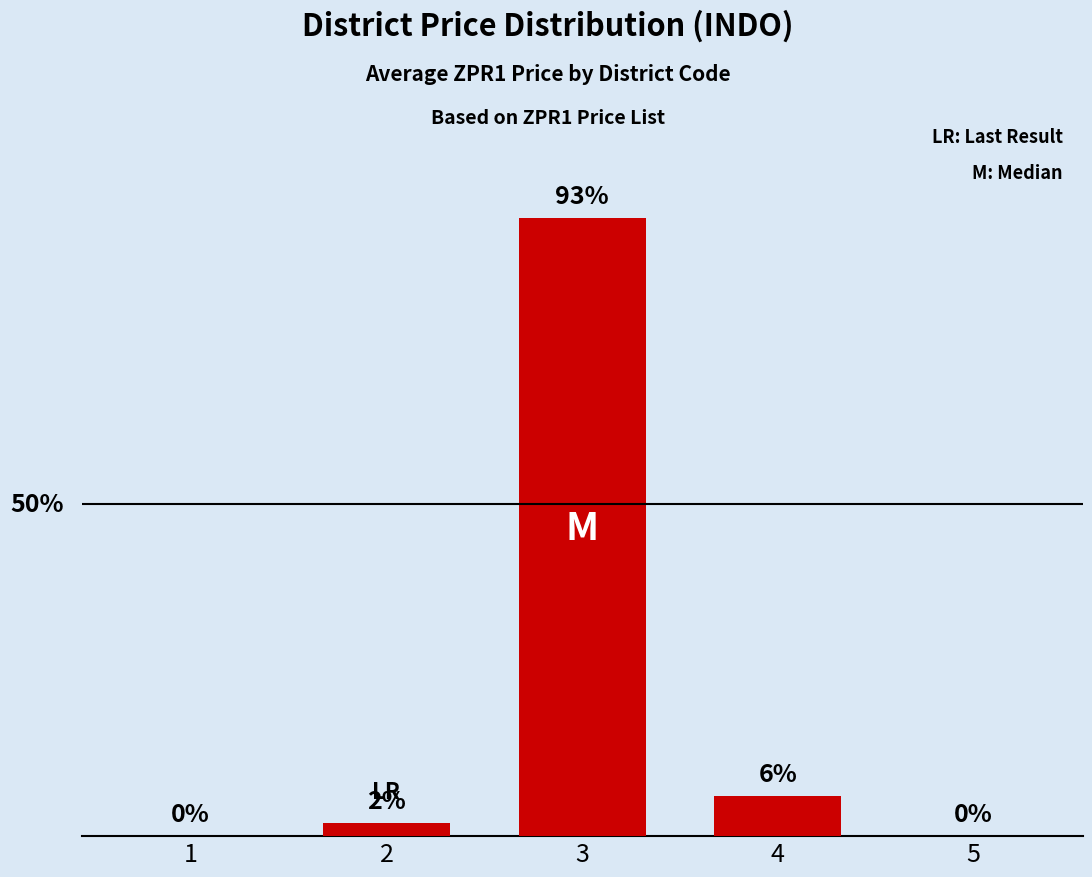

Are the bars horizontal?

No